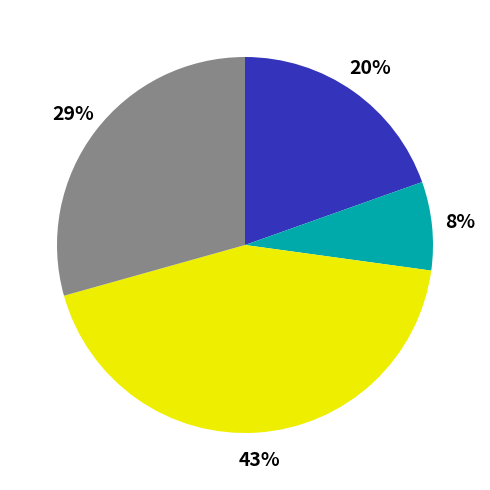

To the nearest percent, what is the average slice percentage?

25%